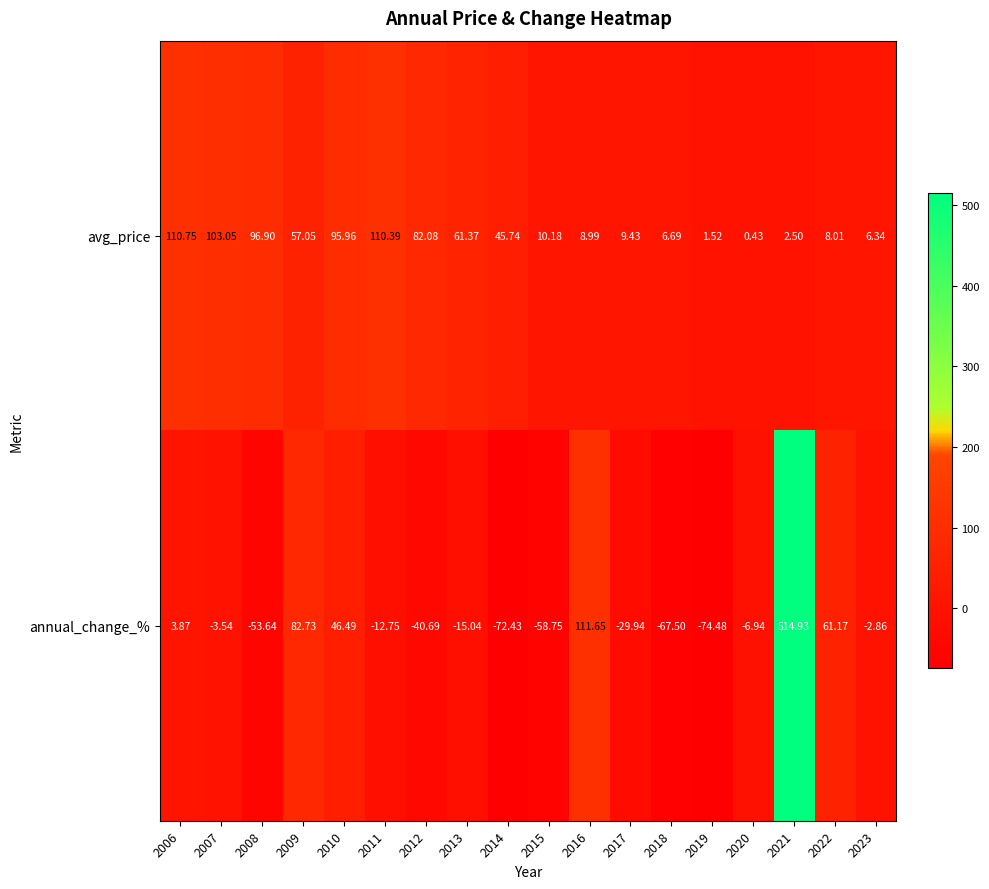

Between 2019 and 2022, which series saw the biggest shift?

annual_change_%